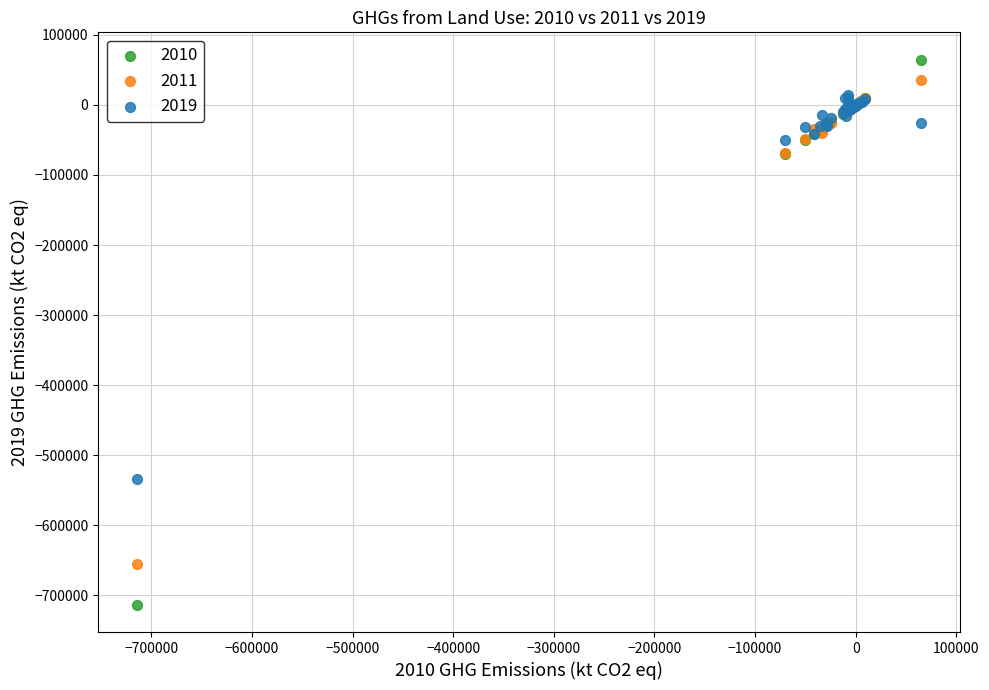

Across all series, what Y value is closest to -324490?

-534813.6